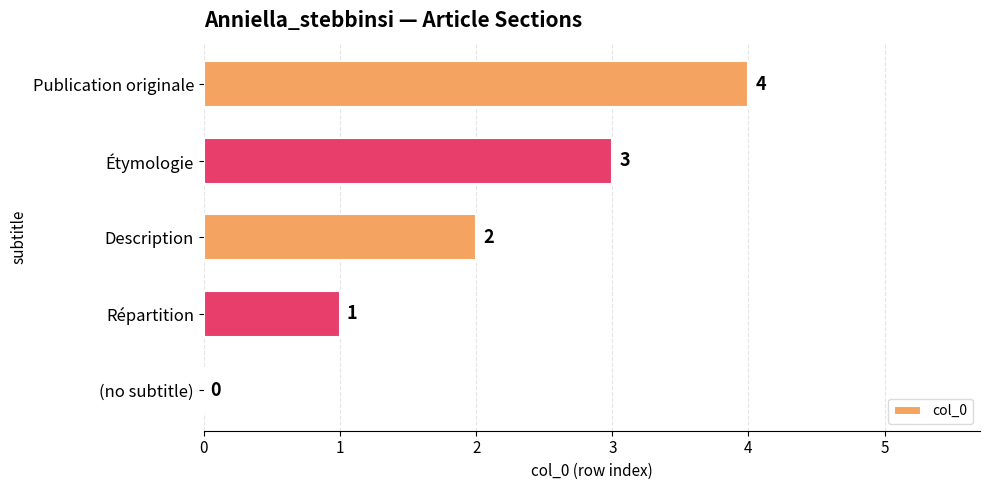

At which label is the value closest to 2?

Description